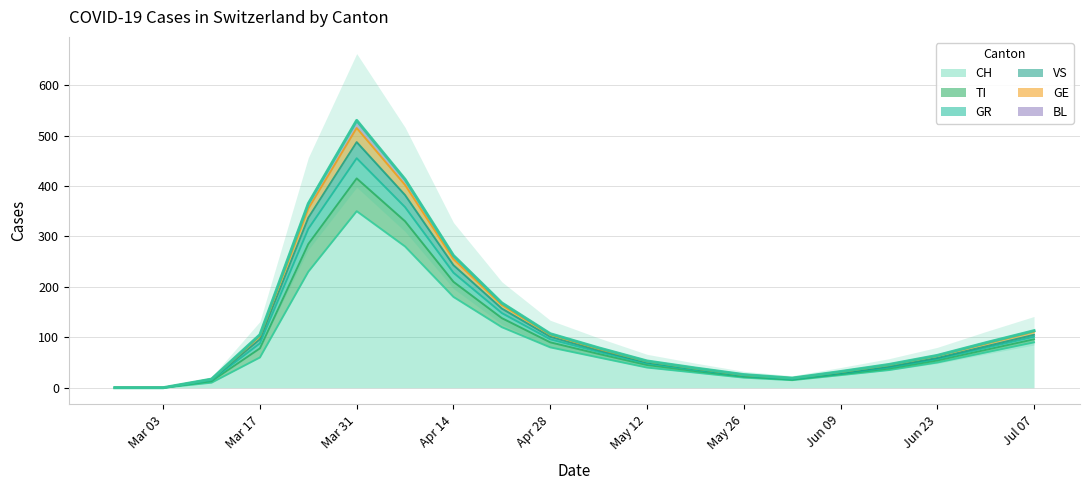

Which category has the highest value in the CH series?

Mar 31